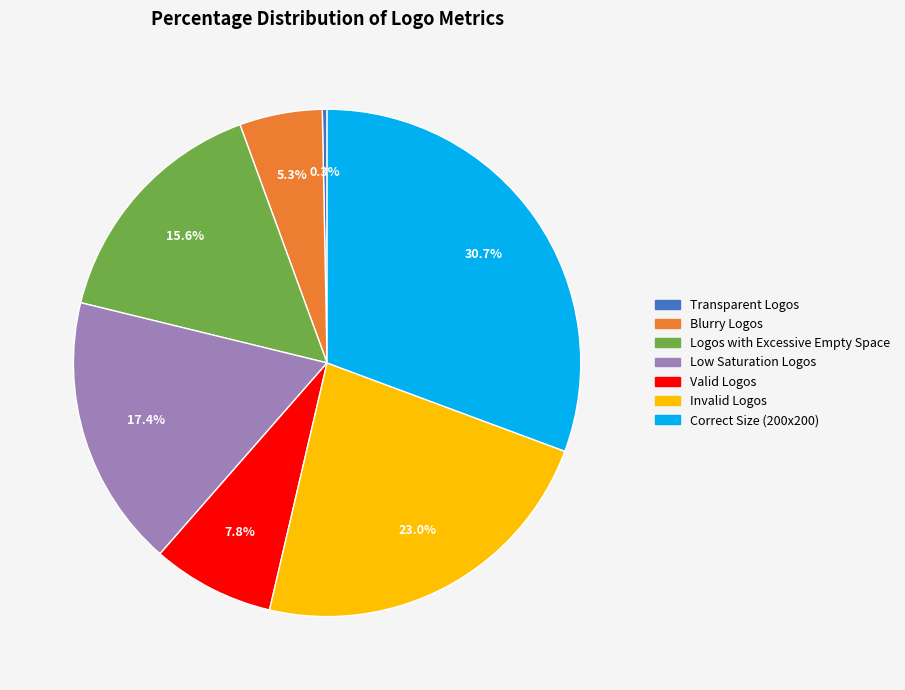

Do Invalid Logos and Logos with Excessive Empty Space together represent more than half of the pie?

No